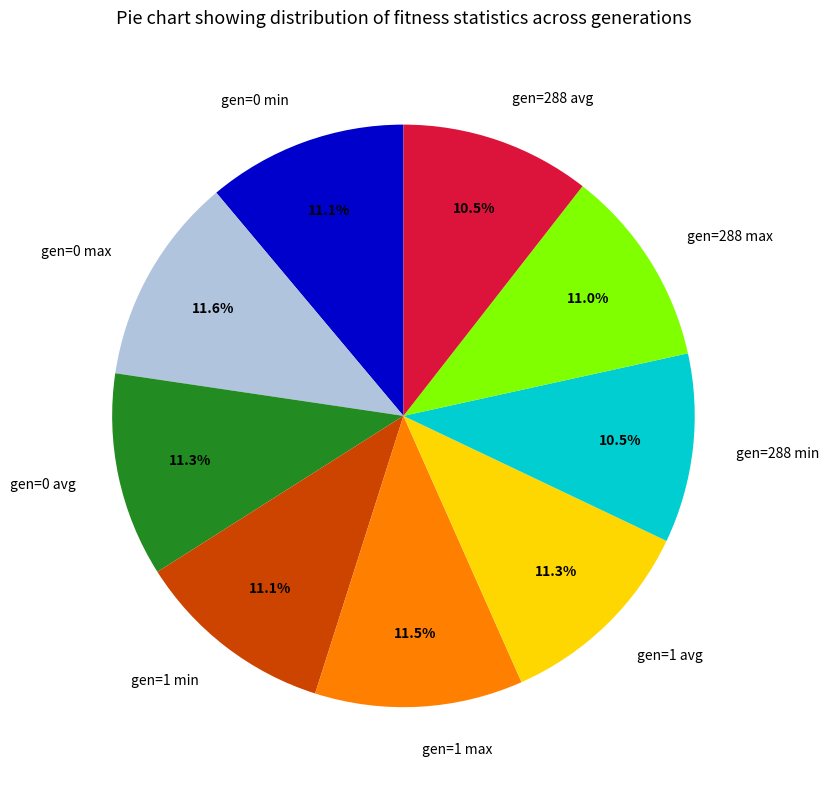

Is it true that gen=1 avg is 11% of the pie?

True